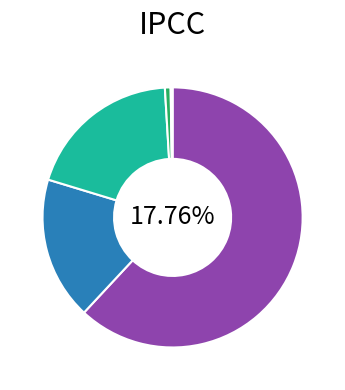

Does 2 account for over 50% of the chart?

No